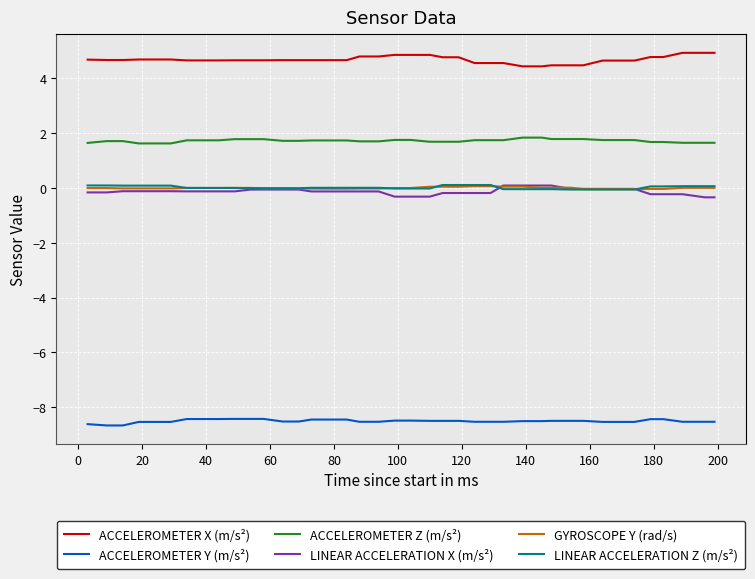

True or false: LINEAR ACCELERATION X (m/s²) and ACCELEROMETER Y (m/s²) intersect in this chart.

False